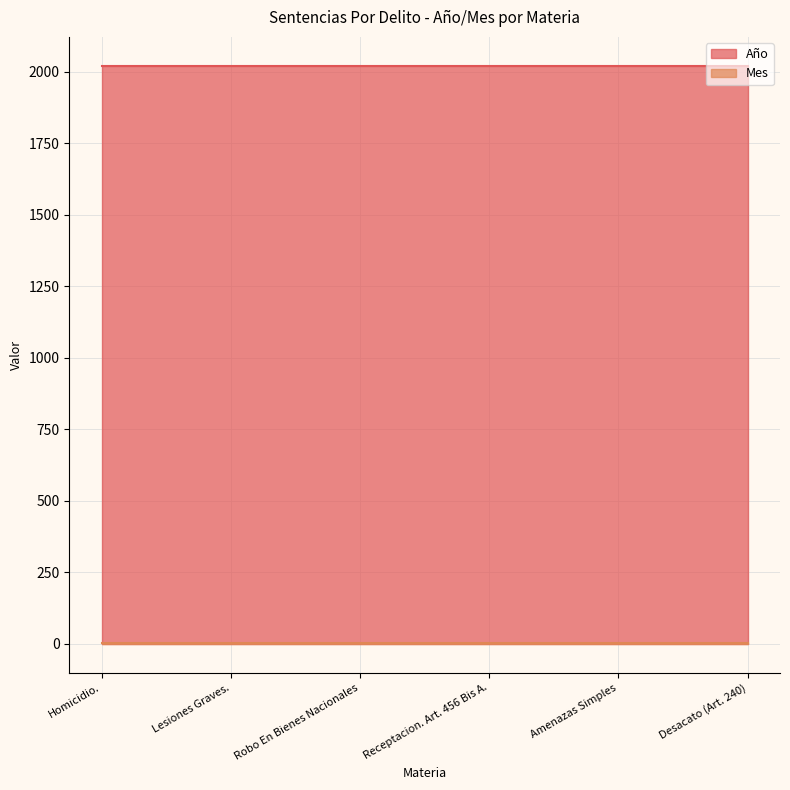

Reading left to right, extract all data points from this chart.

Año: Homicidio.=2020	Lesiones Graves.=2020	Robo En Bienes Nacionales=2020	Receptacion. Art. 456 Bis A.=2020	Amenazas Simples=2020	Desacato (Art. 240)=2020
Mes: Homicidio.=2	Lesiones Graves.=2	Robo En Bienes Nacionales=2	Receptacion. Art. 456 Bis A.=2	Amenazas Simples=2	Desacato (Art. 240)=2